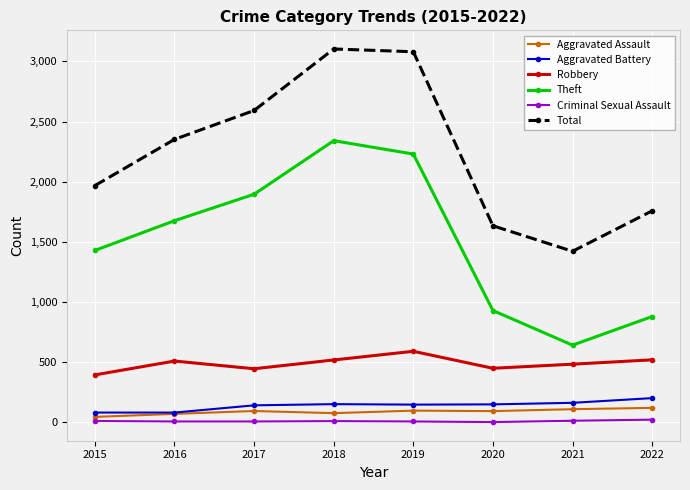

What is the difference between the second highest and second lowest values in the Aggravated Battery series?

81